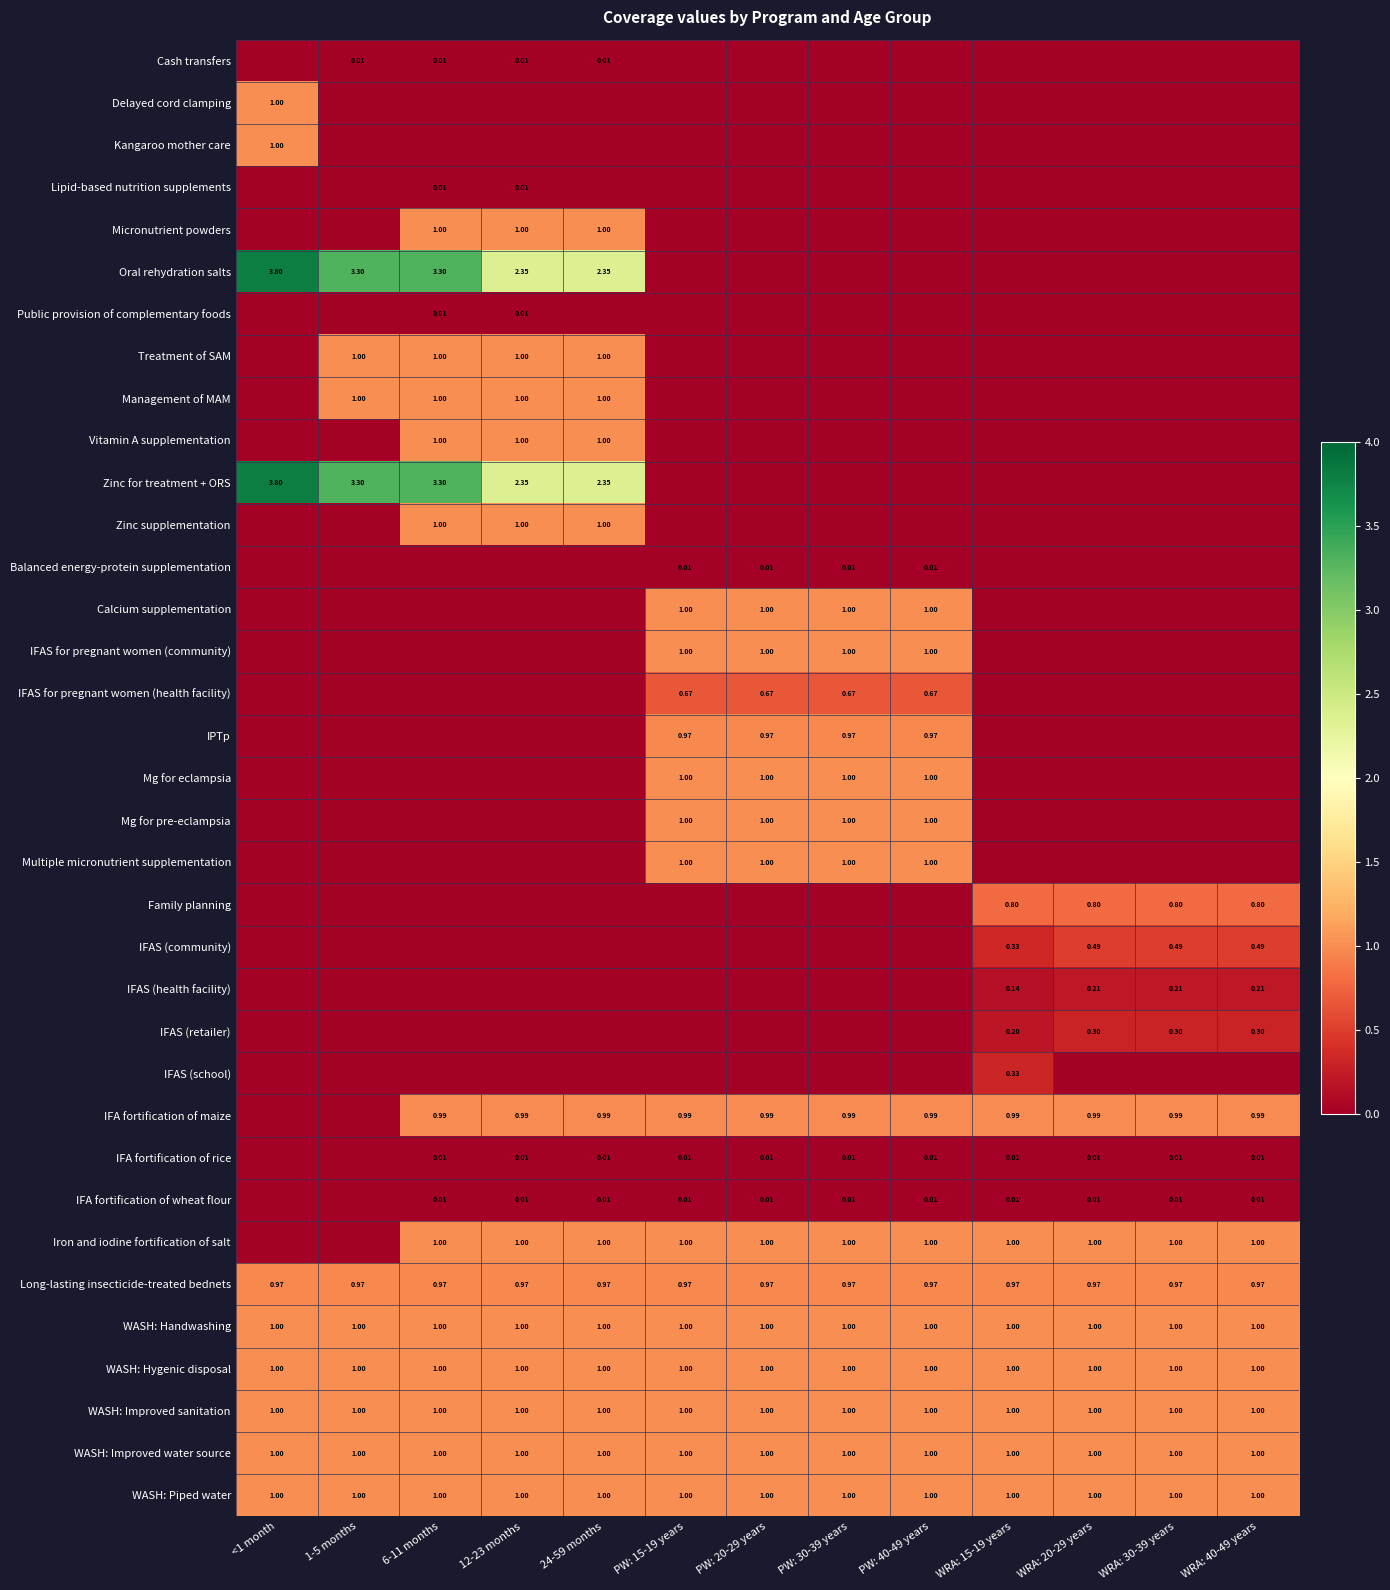

Between 12-23 months and 1-5 months, which is larger?

12-23 months